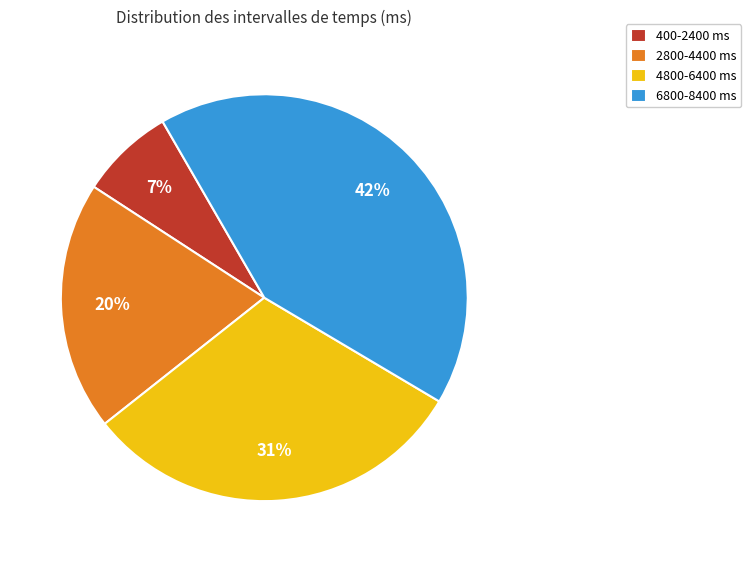

Which has a higher value, 4800-6400 ms or 2800-4400 ms?

4800-6400 ms